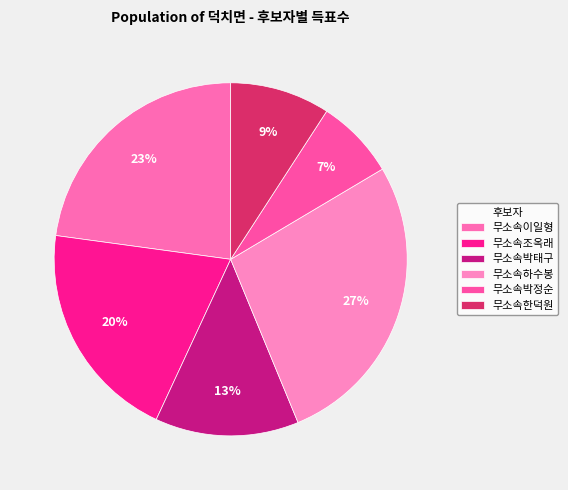

Which slice is the largest?

무소속하수봉